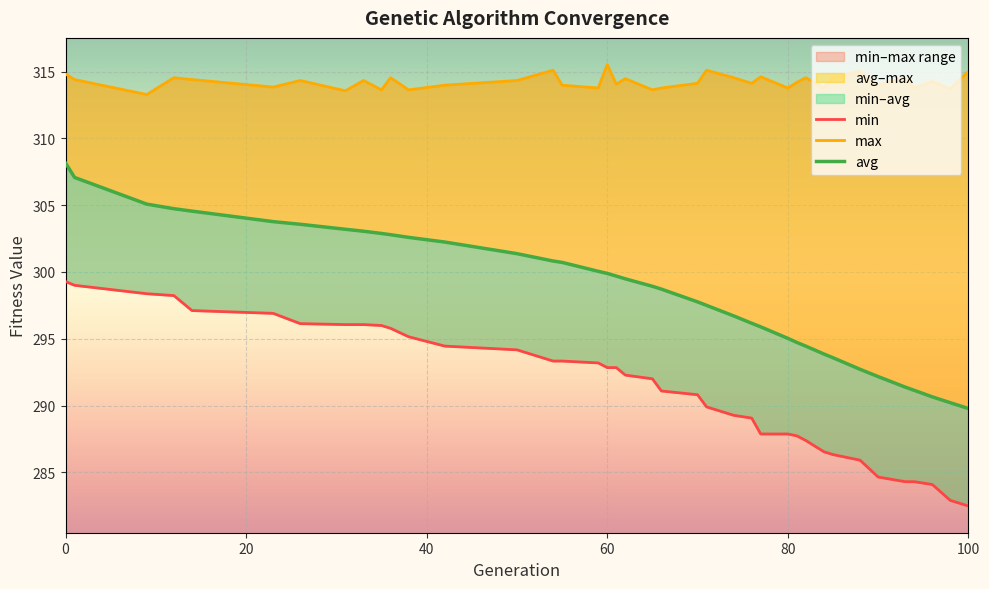

What is the sum of the max values at 62 and 94?

628.2